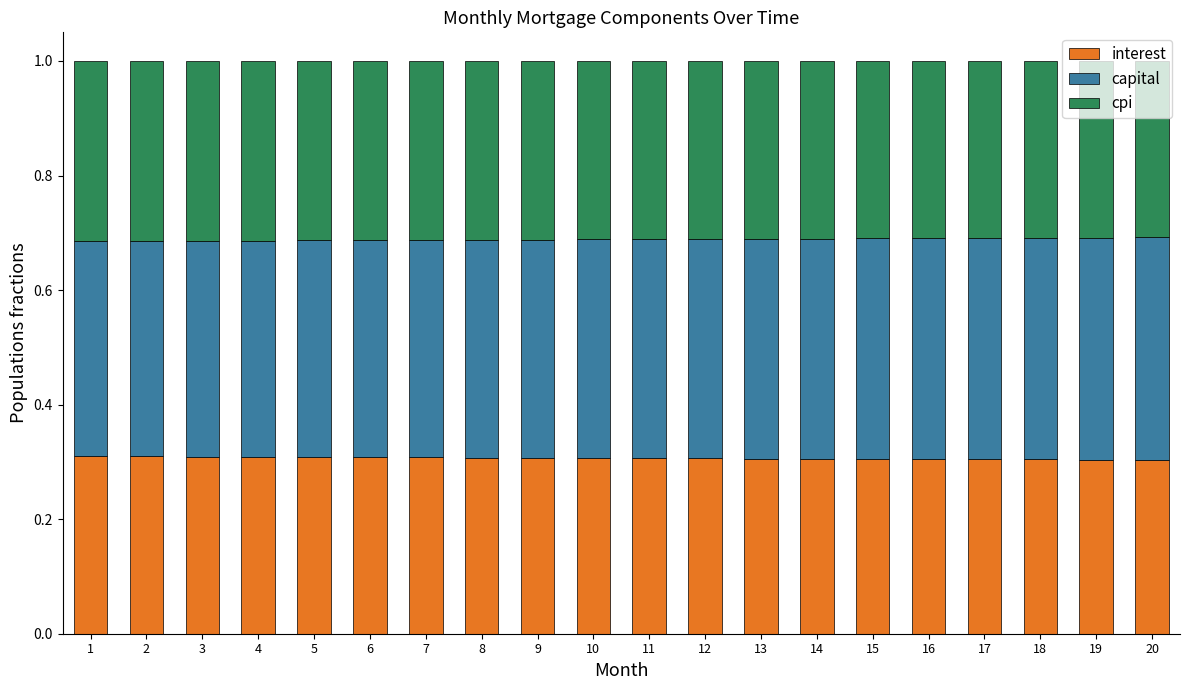

The value of interest at 15 is 0.3. True or false?

True